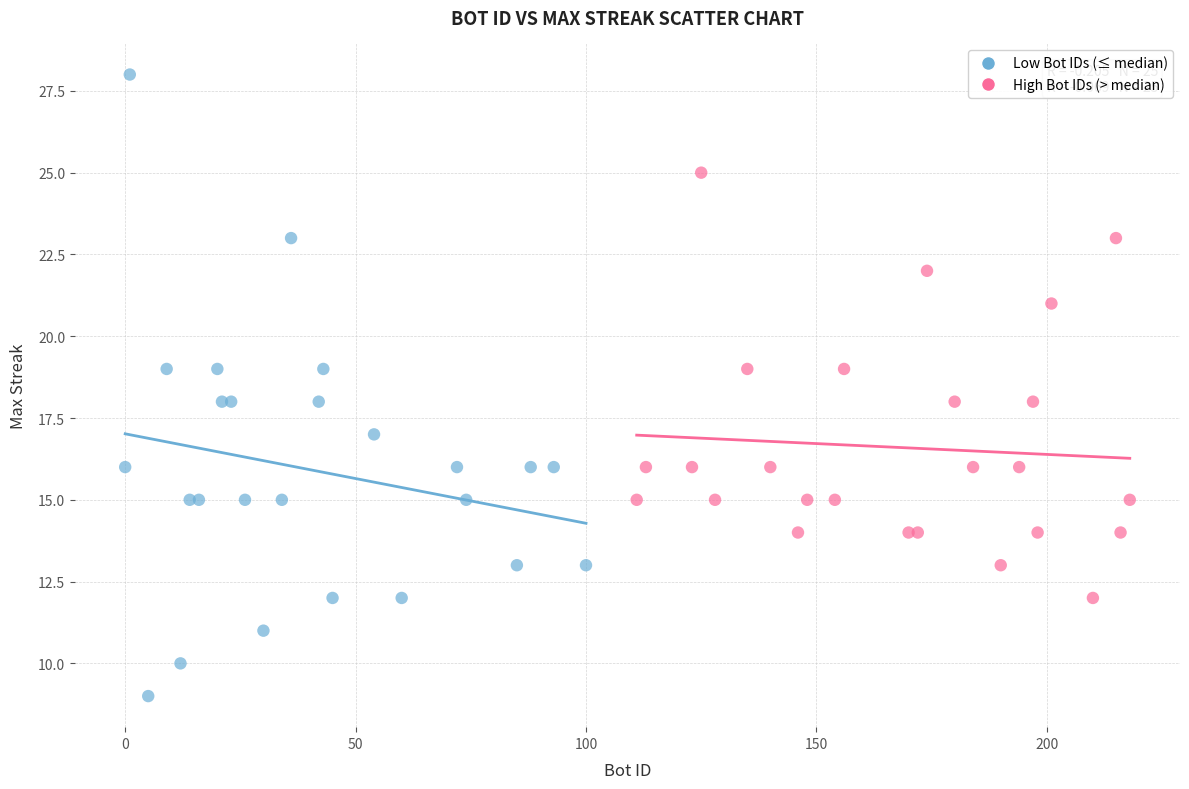

Which series has the widest spread of Y values?

Low Bot IDs (≤ median)